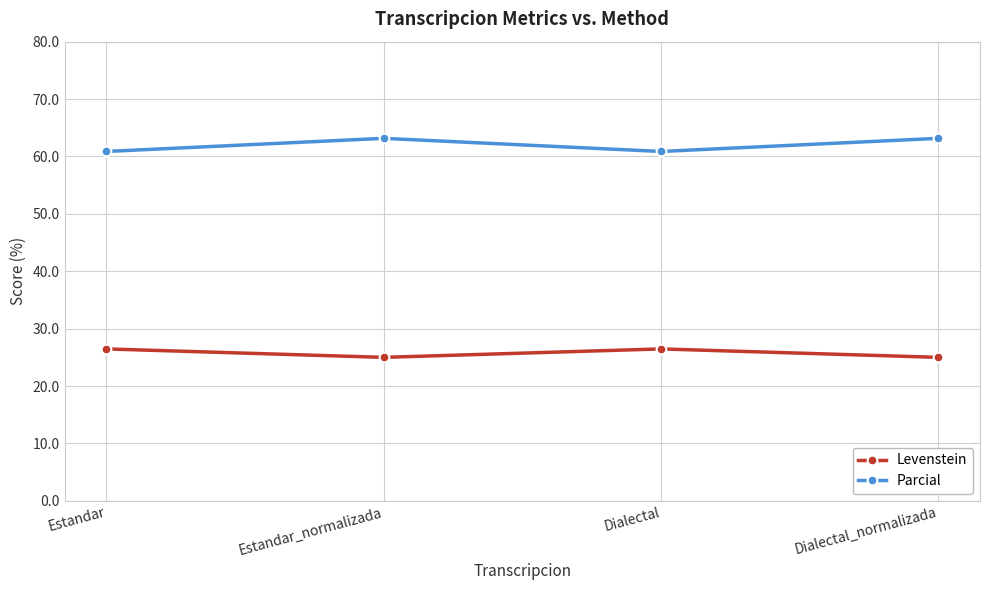

True or false: Parcial has a value of 63.2 at Dialectal_normalizada.

True